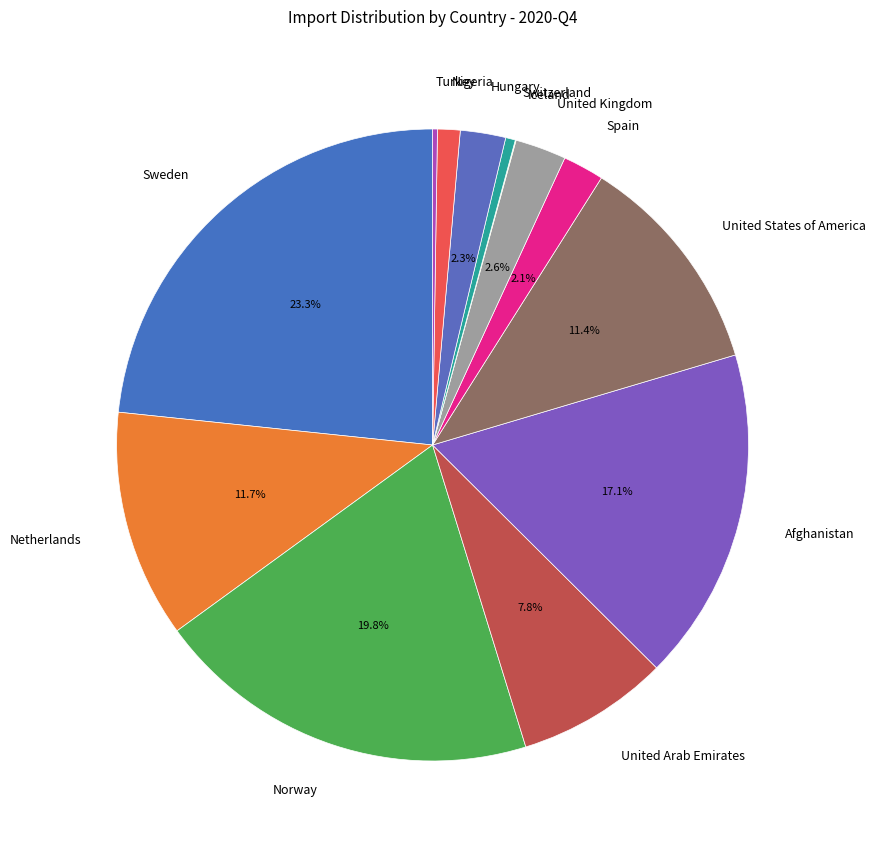

To the nearest percent, what is the difference between the largest and smallest slice percentages?

23%